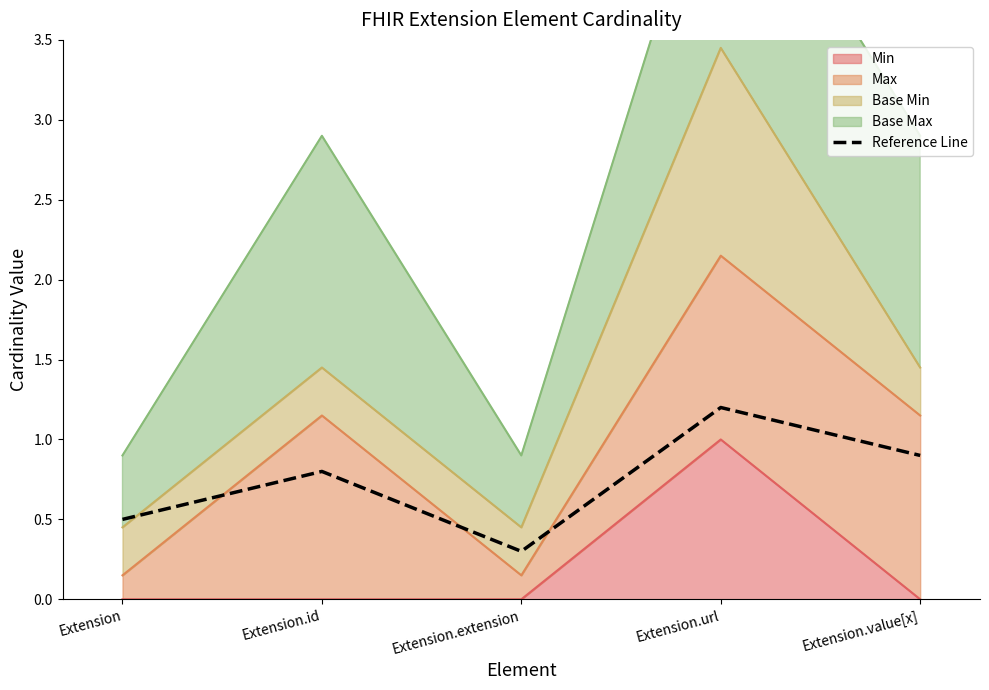

What position from the right is Extension.extension?

3